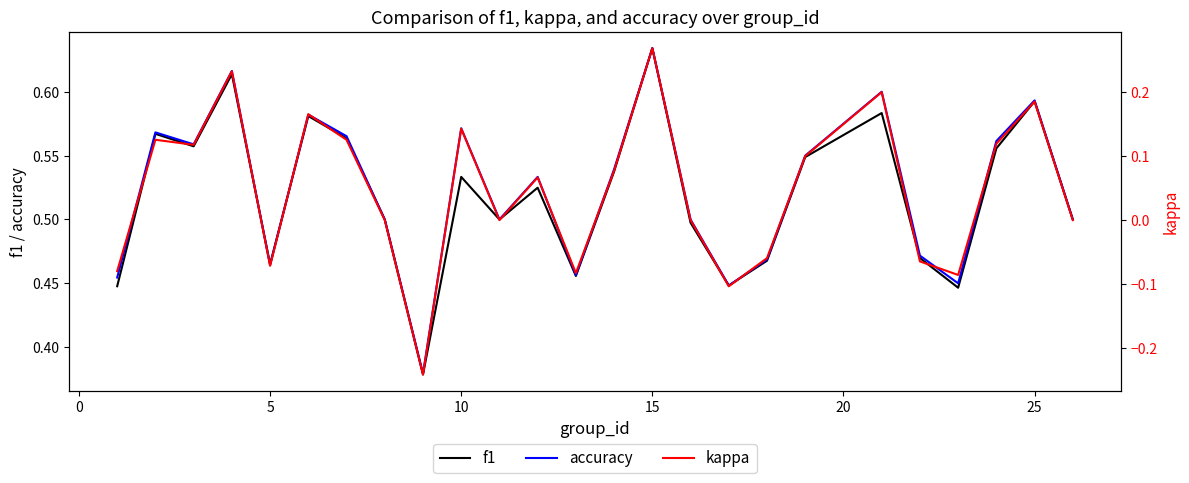

The value of f1 at 15 is 0.4. True or false?

False